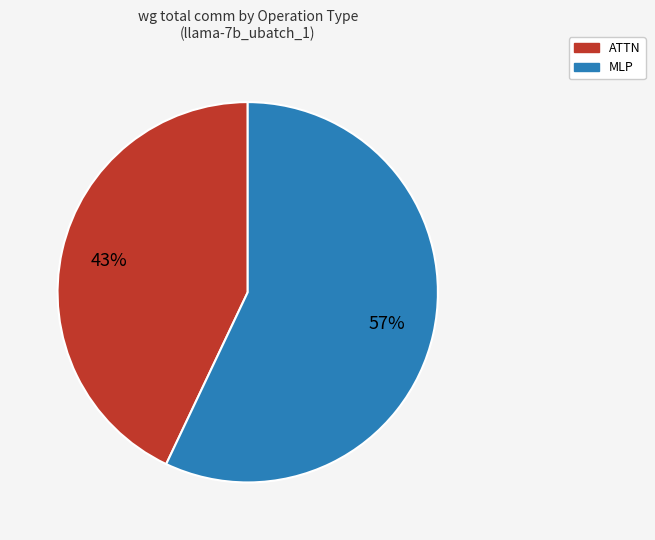

To the nearest percent, what is the average slice percentage?

50%